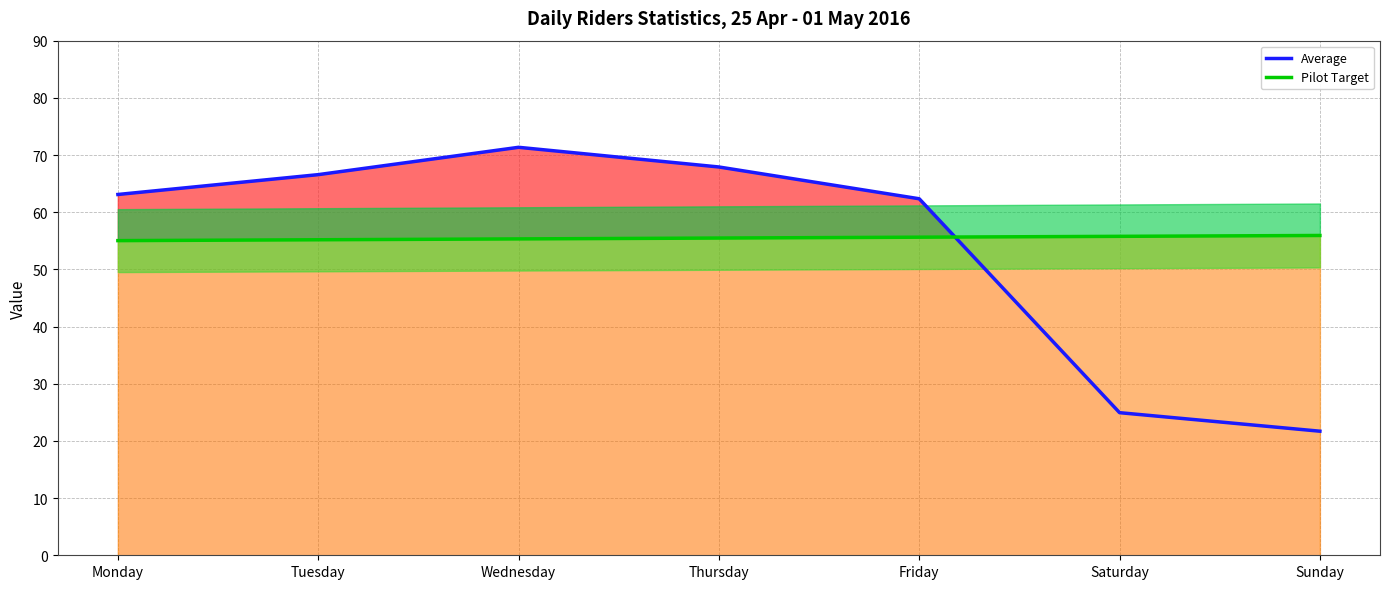

At which label does Average reach its minimum?

Sunday